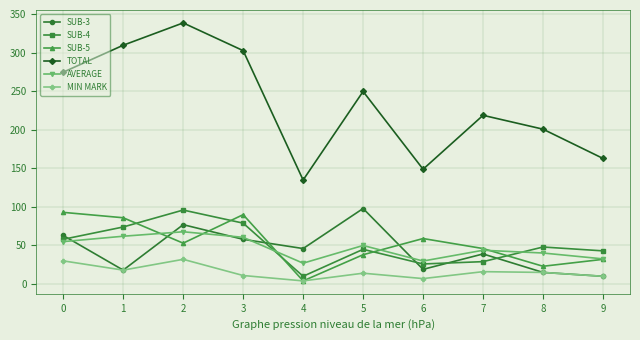

Which category has the lowest value across all series?

4